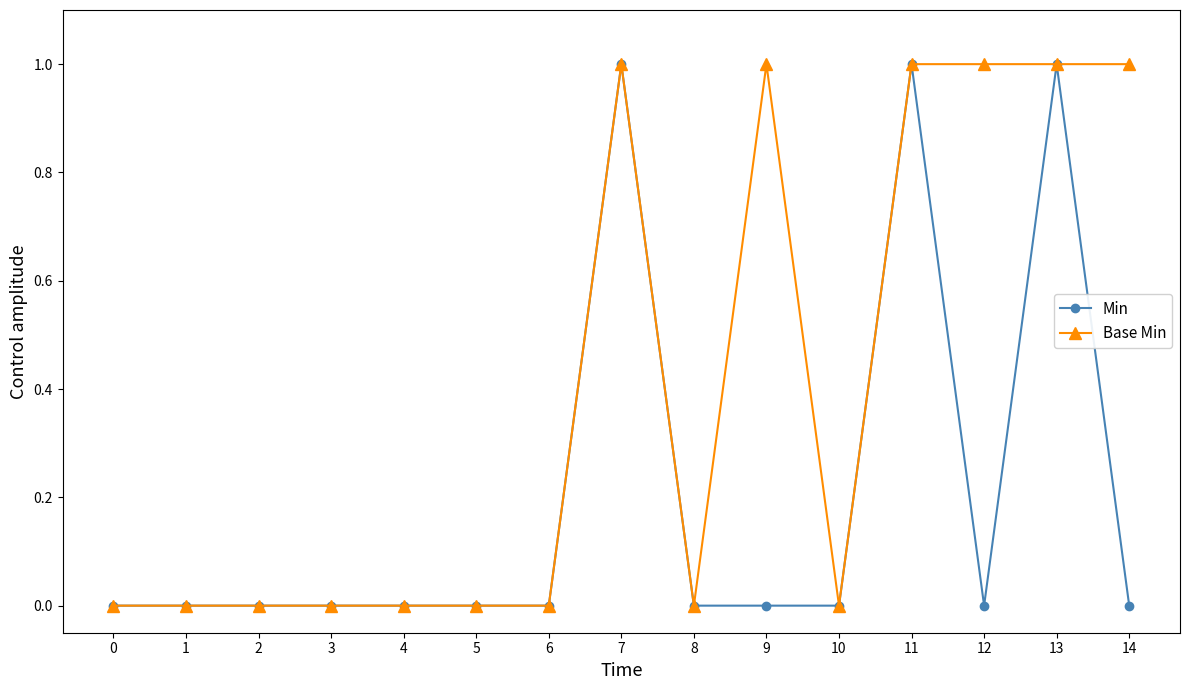

Is it true that Base Min equals 0 at 10?

True